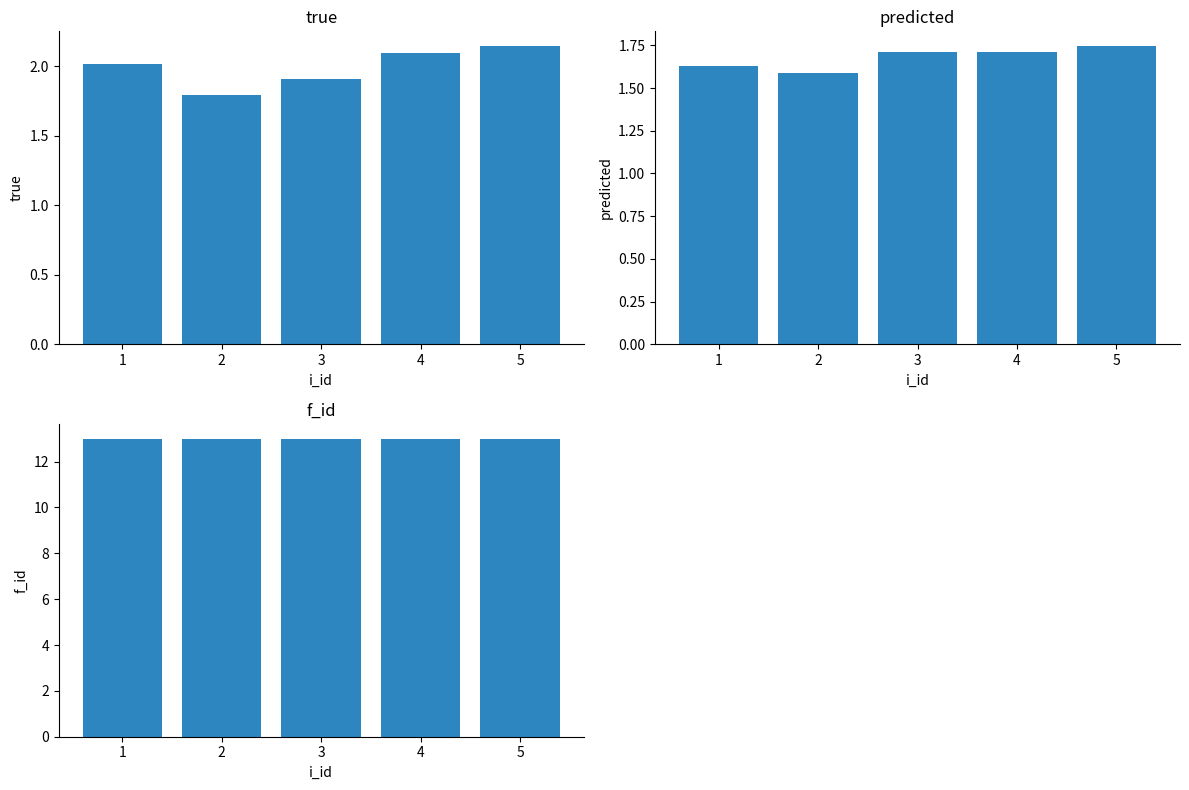

Which series has the largest total across all categories?

f_id